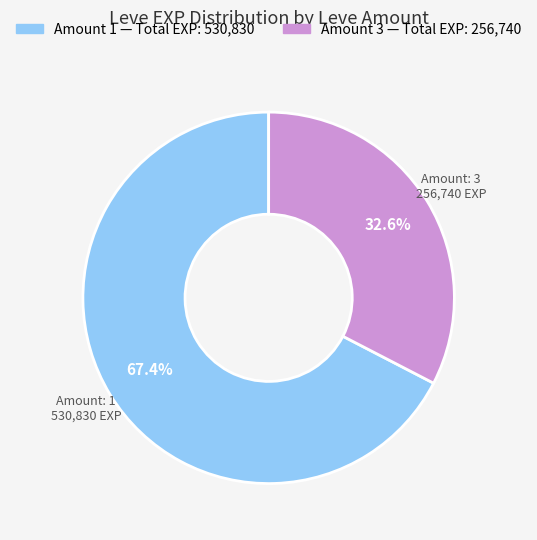

Is there any slice that represents more than half of the pie?

Yes